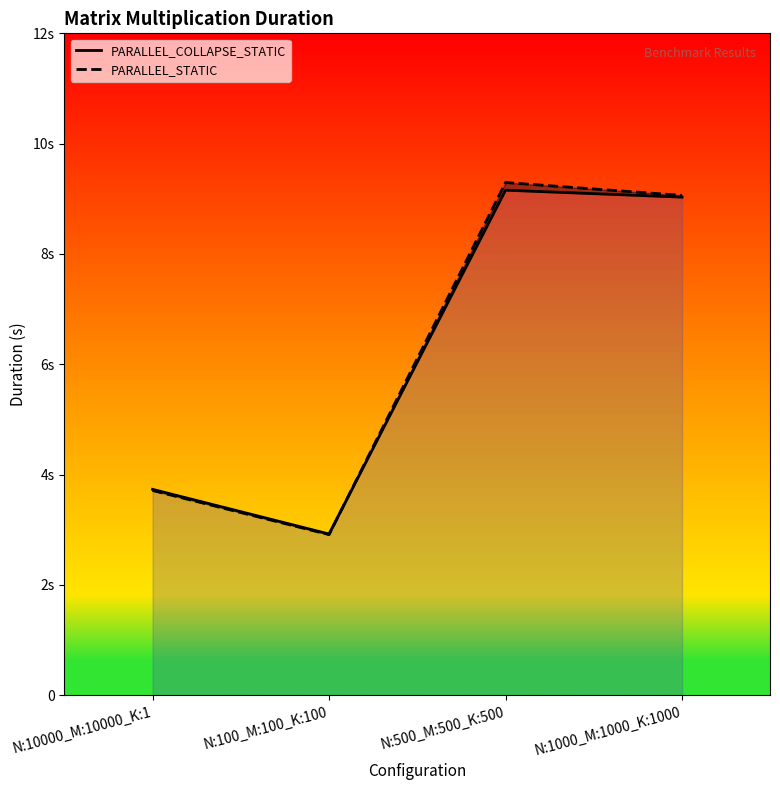

Which series has the widest spread of values?

PARALLEL_STATIC